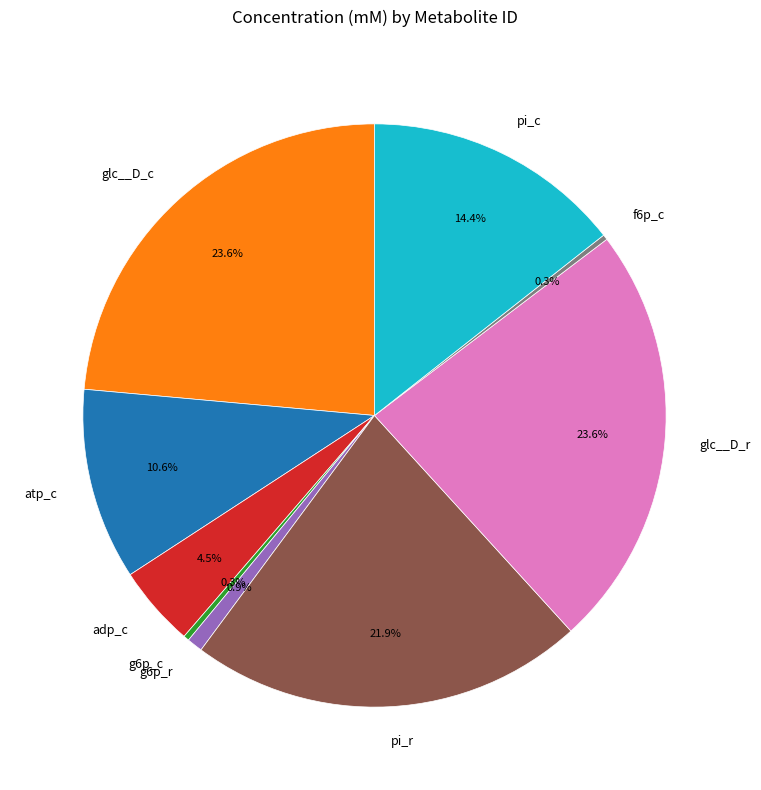

Approximately how many times larger is the value at glc__D_r compared to atp_c?

2.2